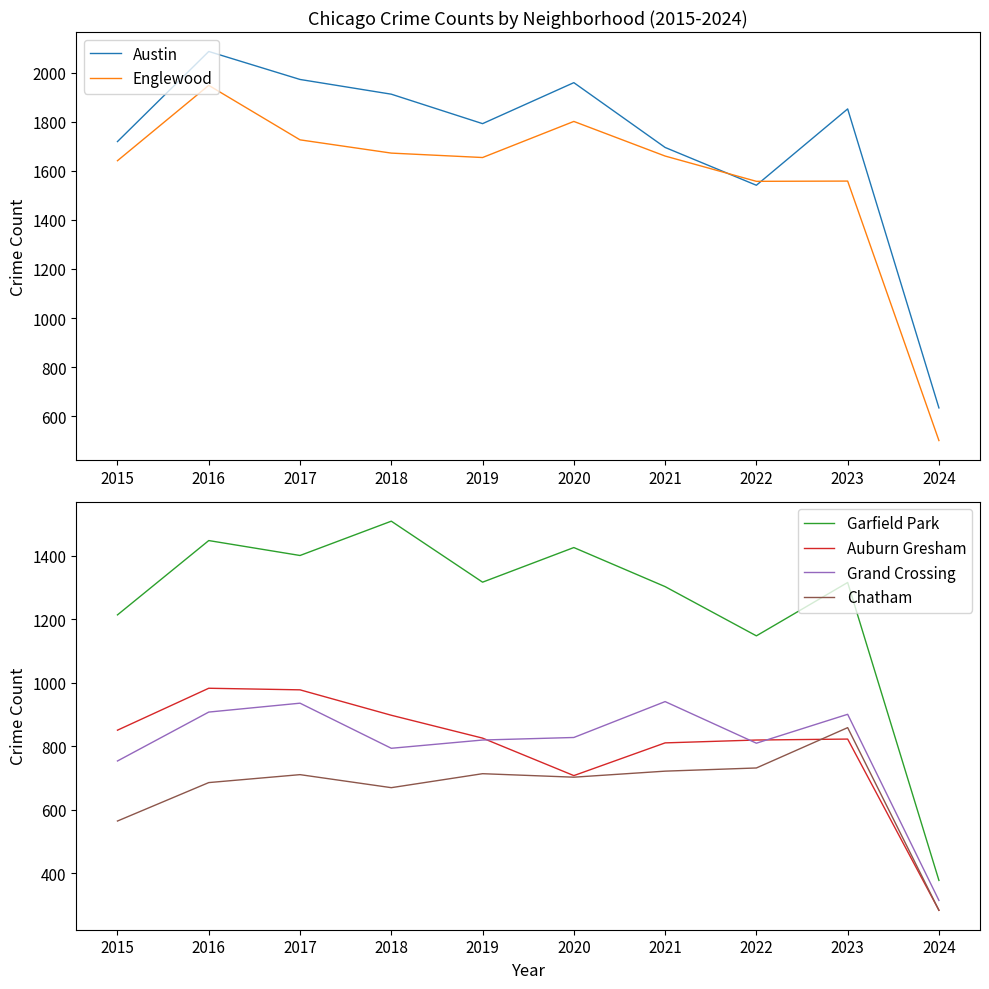

What value does the Grand Crossing series have at 2015?

754